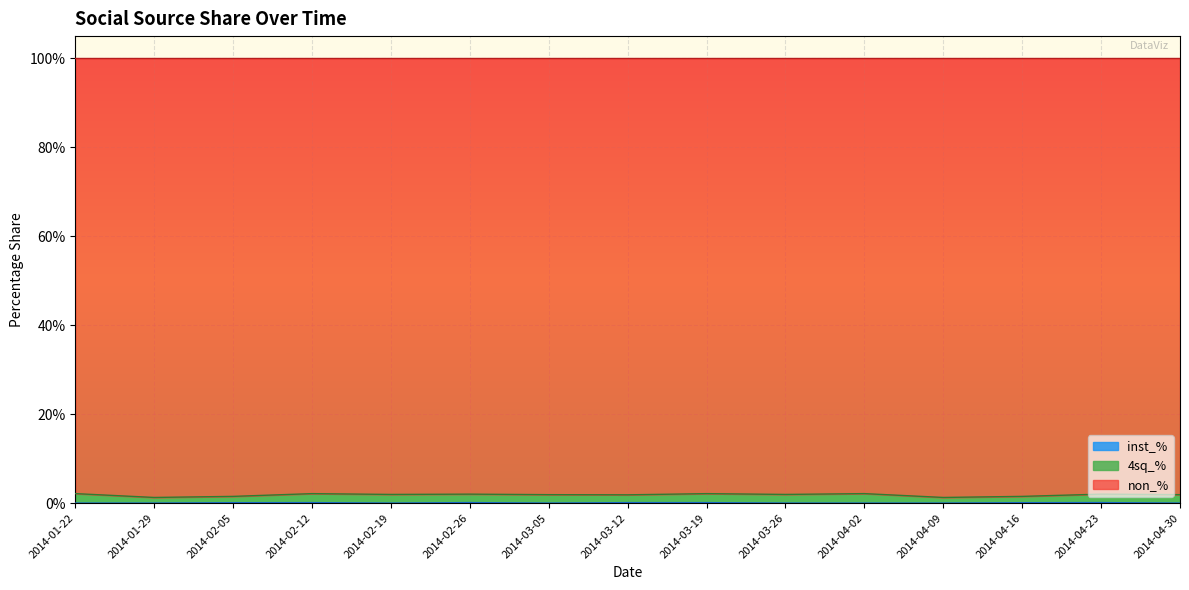

Is it true that 4sq_% equals 0.0 at 2014-02-26?

False